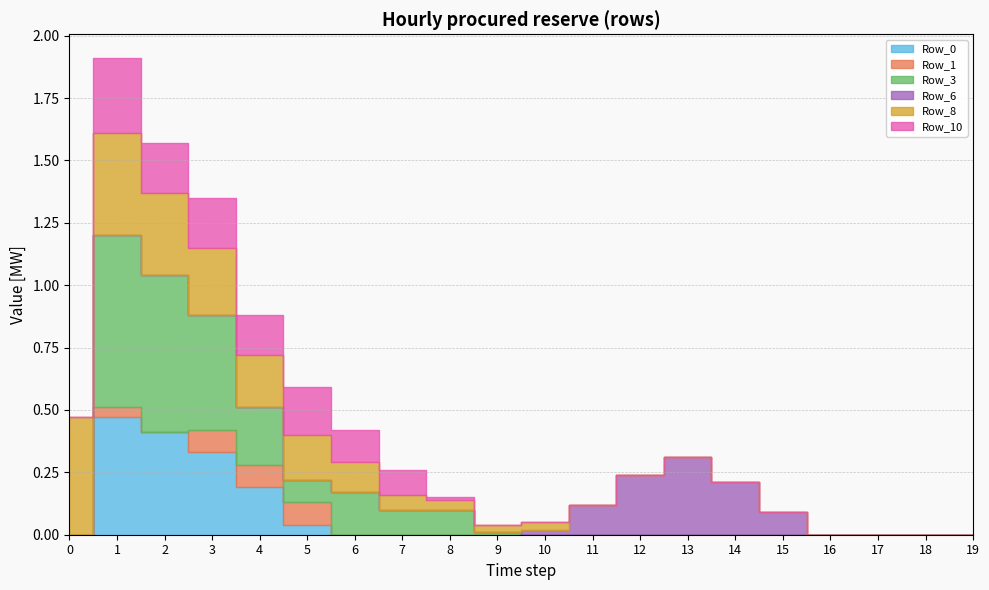

At which category does Row_1 reach its first local peak?

1